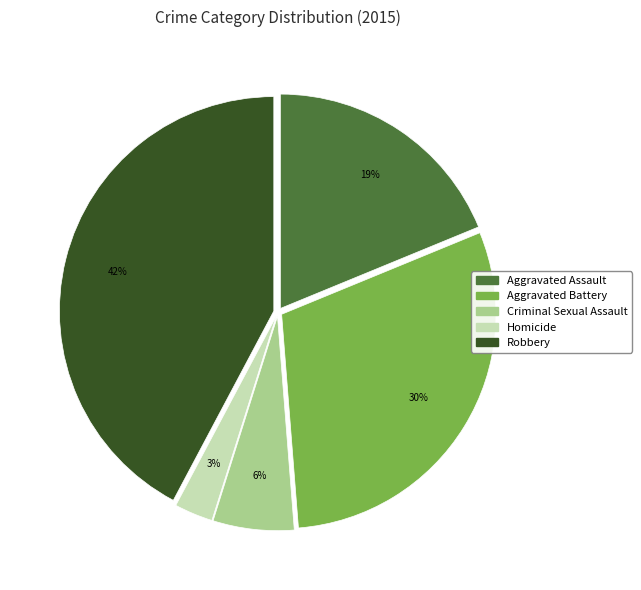

True or false: Criminal Sexual Assault accounts for 14% of the total.

False